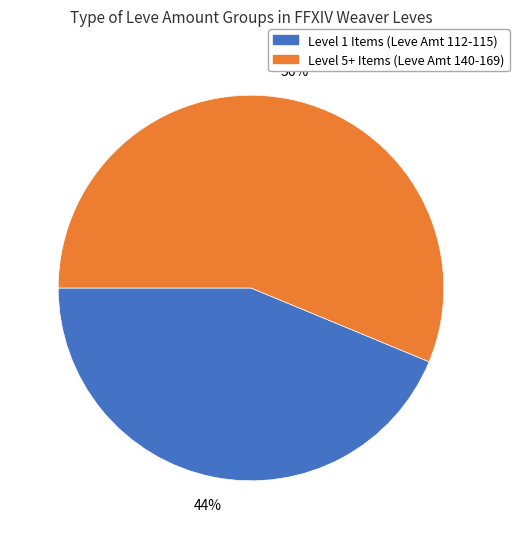

Does any single category account for the majority?

Yes